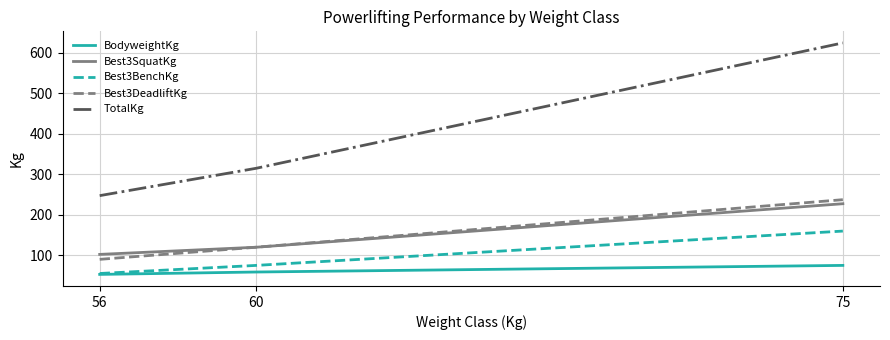

Rank the series by their maximum value, from lowest to highest.

BodyweightKg, Best3BenchKg, Best3SquatKg, Best3DeadliftKg, TotalKg